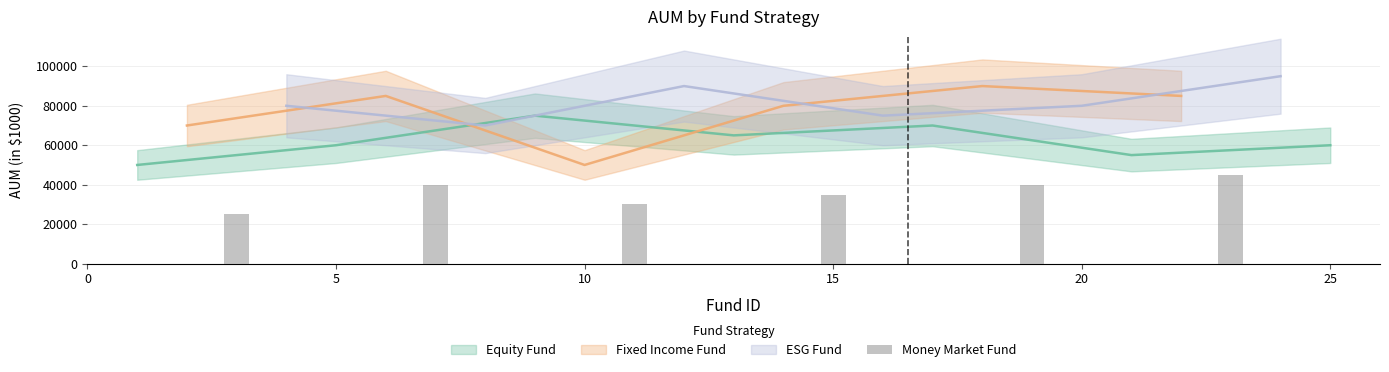

The value at 10 is 30000. True or false?

True